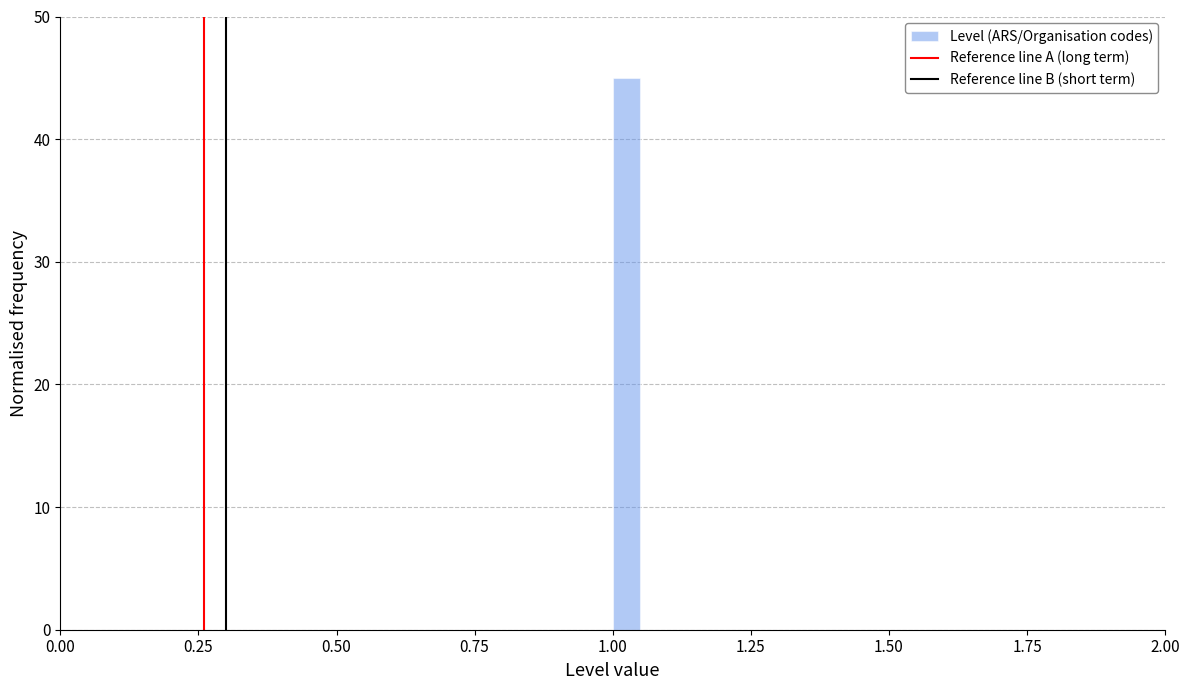

Around what value on the x-axis is the tallest bar? Give the approximate position of its centre, as read against the axis.

1.05